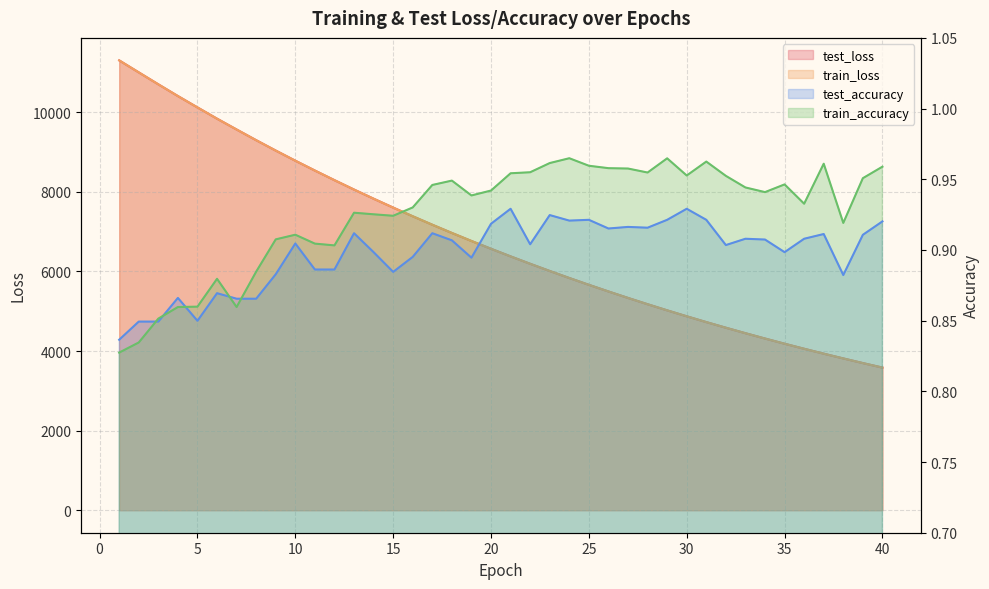

Read the train_loss value at 21.

6377.6